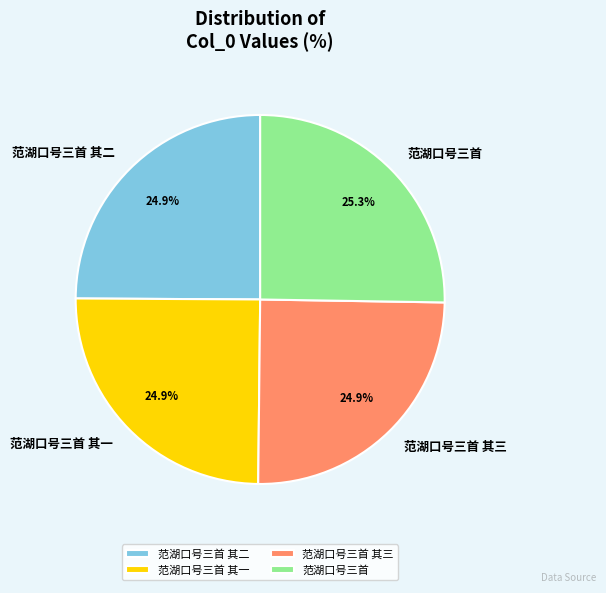

To the nearest percent, what is the average slice percentage?

25%